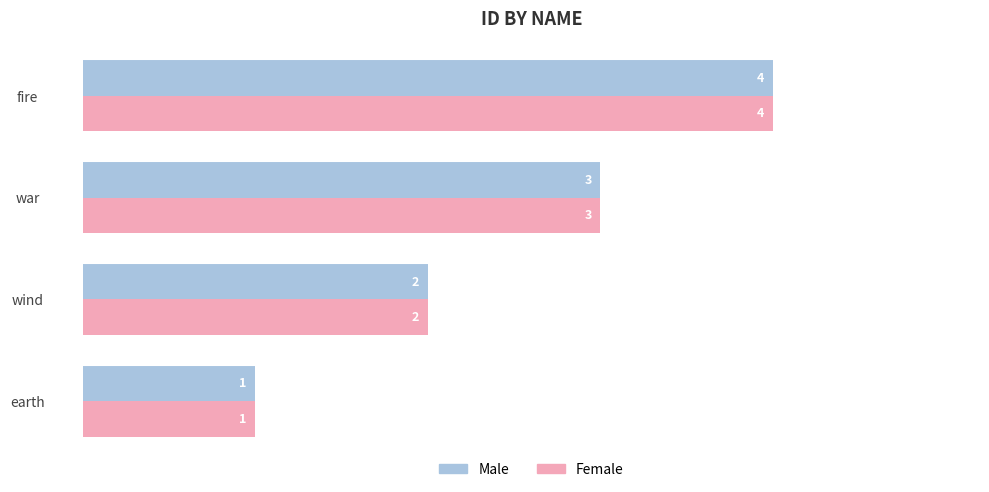

What are all the series names shown in the legend?

Male, Female